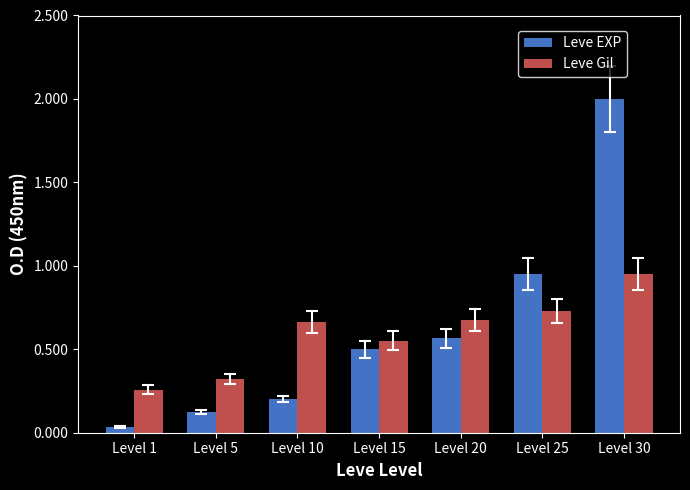

The Leve Gil series shows 0.4 at Level 20. True or false?

False